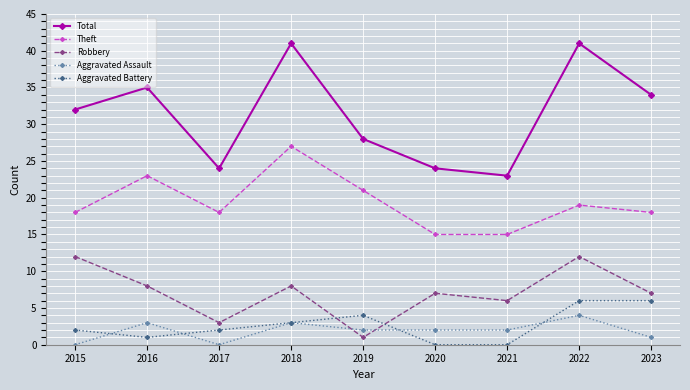

Which series has the largest range (max minus min)?

Total